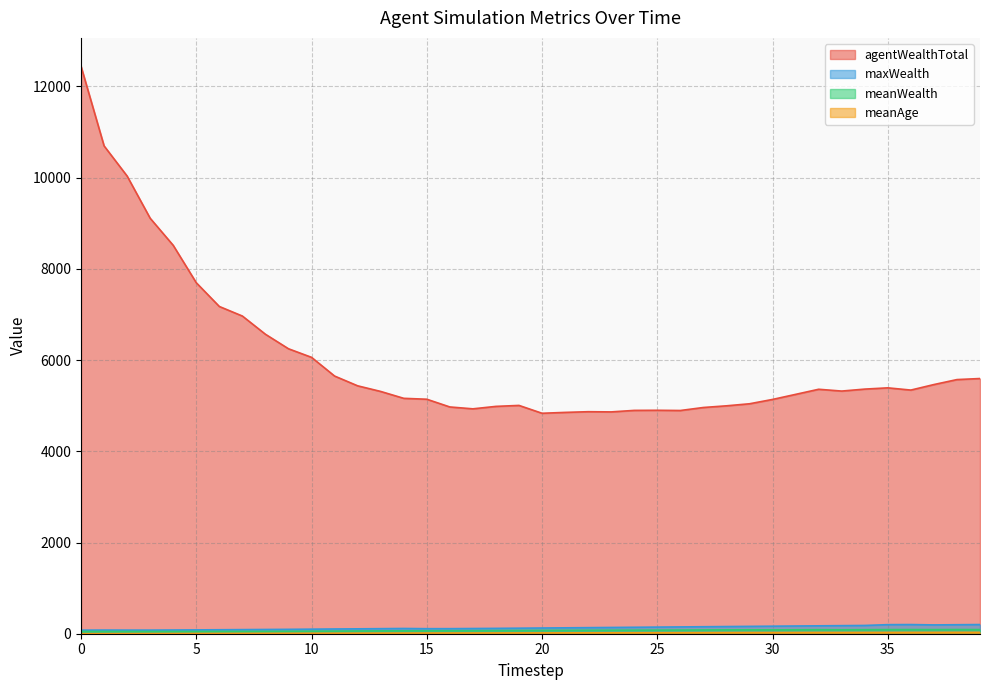

How many data points in meanWealth are above 73?

20